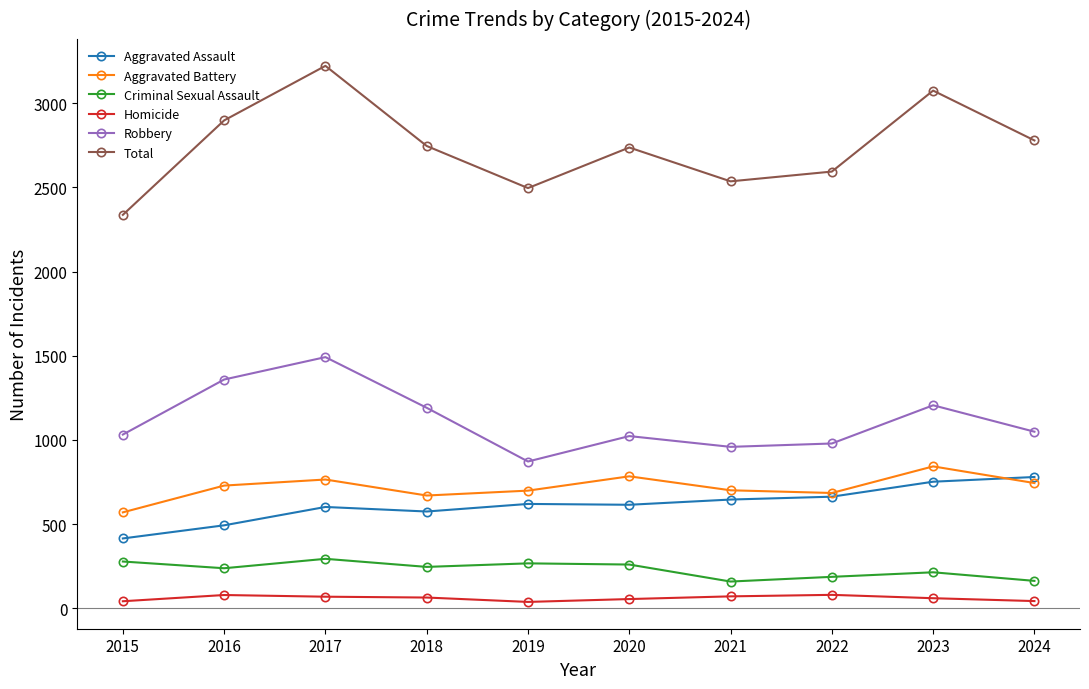

Which series has the widest spread of values?

Total